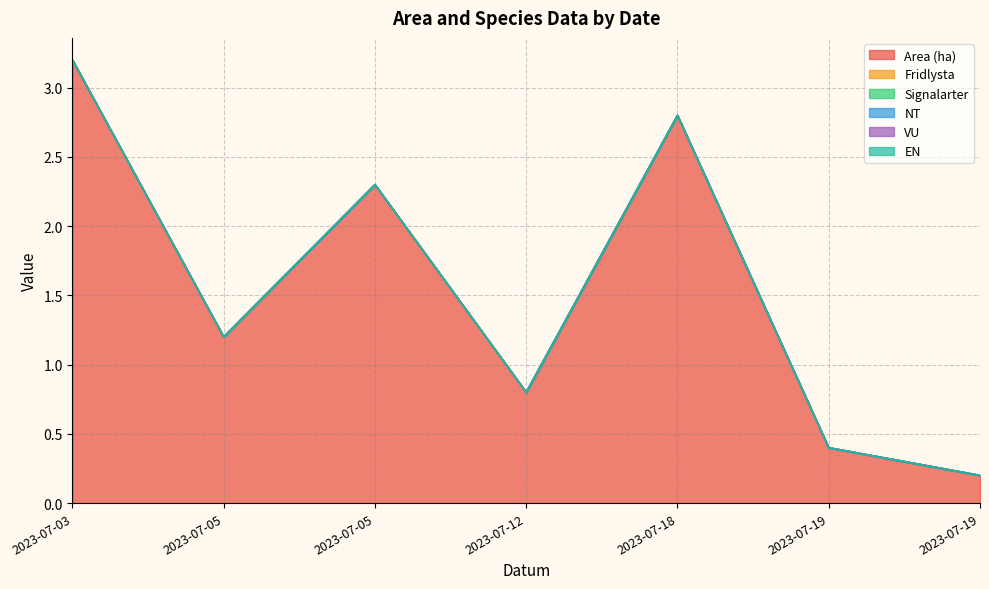

Which series changed the most between 2023-07-05 and 2023-07-05?

Area (ha)